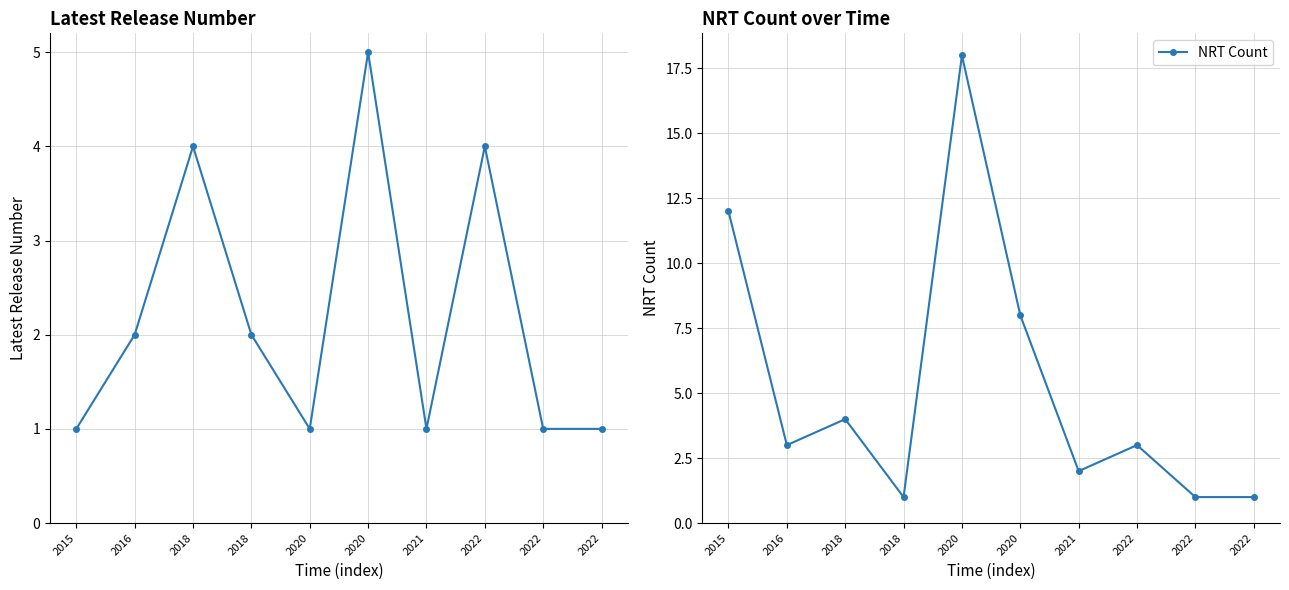

How many lines are shown in the chart?

2